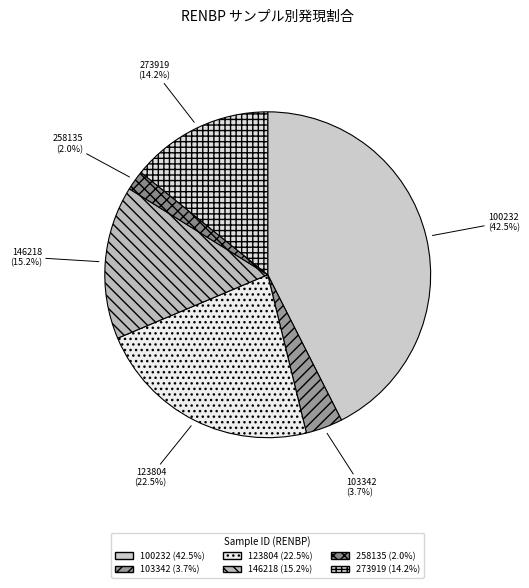

Count the number of slices in the pie.

6